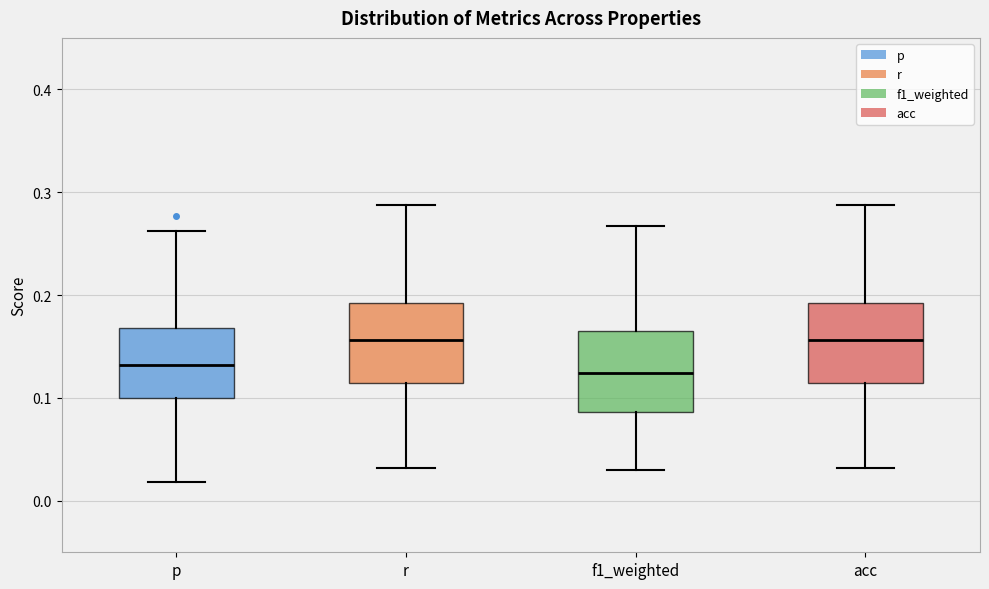

Reading left to right, read every box against the y-axis: the position of its median line, the range the box covers, and the ends of its whiskers. The values are not printed on the chart, so give them approximately, as read against the axis.

p: median 0.13, box 0.10 to 0.17, whiskers 0.02 to 0.26
r: median 0.16, box 0.11 to 0.19, whiskers 0.03 to 0.29
f1_weighted: median 0.12, box 0.09 to 0.16, whiskers 0.03 to 0.27
acc: median 0.16, box 0.11 to 0.19, whiskers 0.03 to 0.29